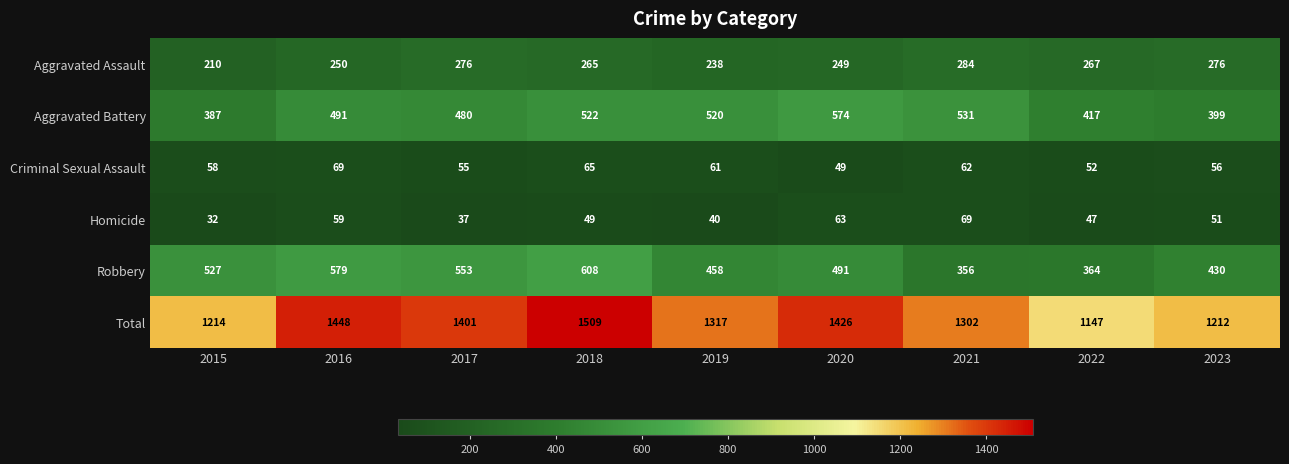

Count the number of categories in the chart.

9